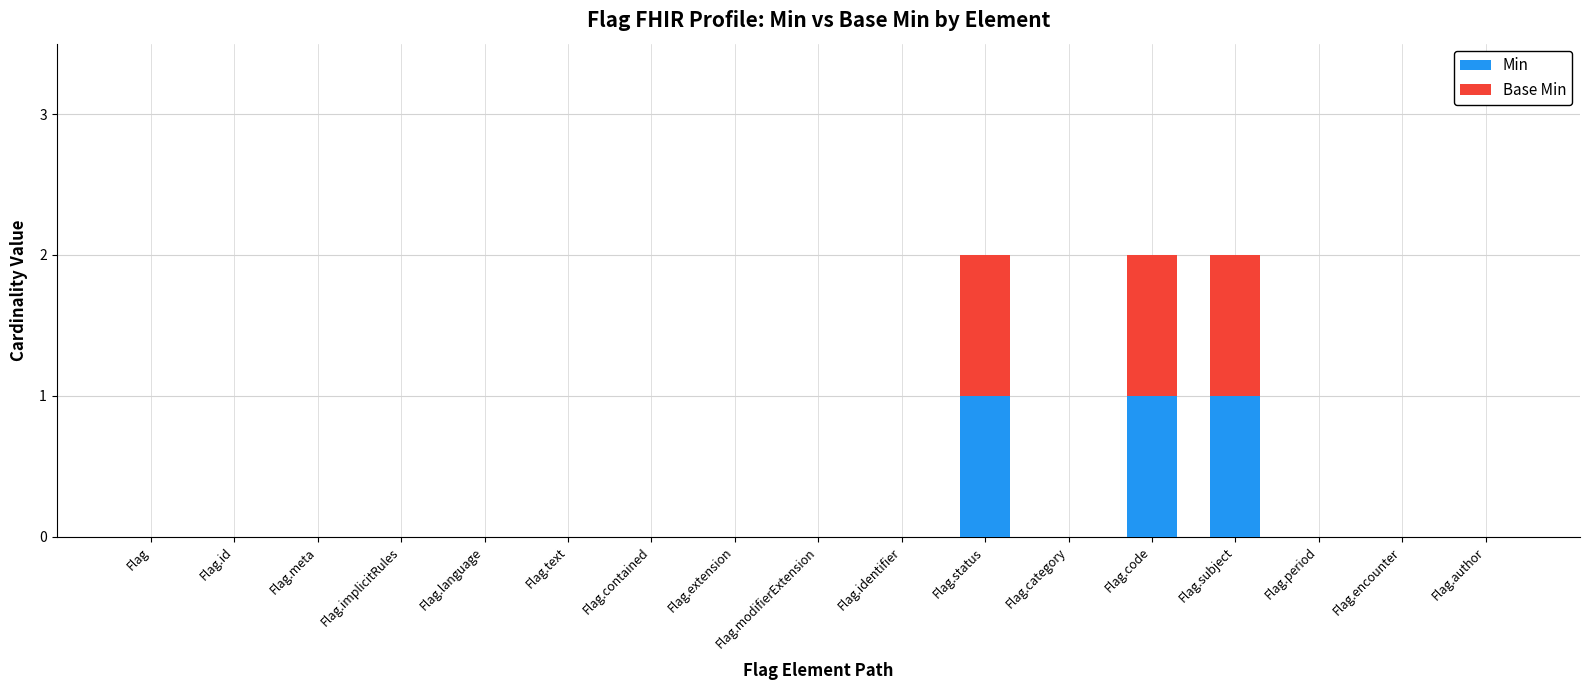

What is the sum of all Min values?

3